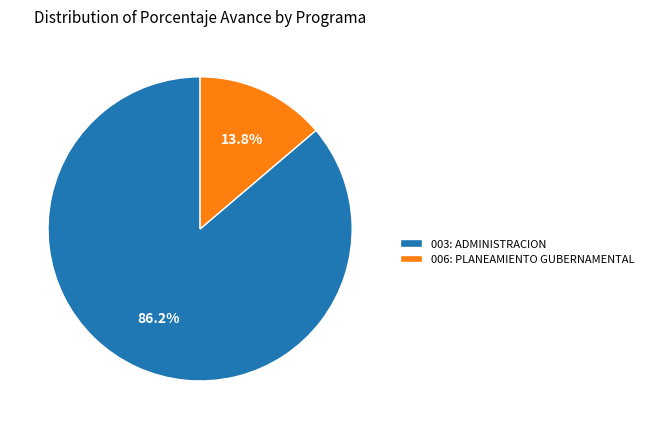

How much of the chart is everything except 003: ADMINISTRACION?

13.8%